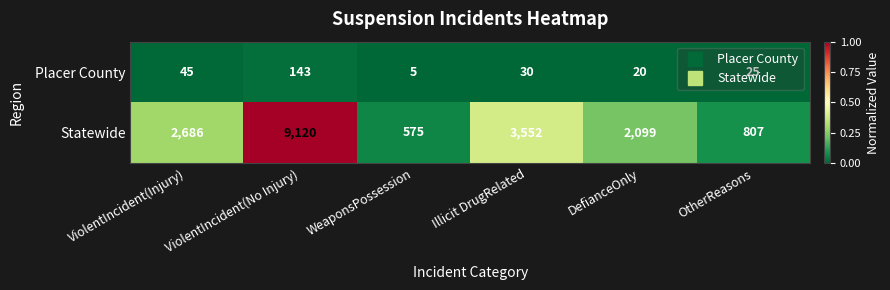

Where does the Placer County series first go above 30?

ViolentIncident(Injury)